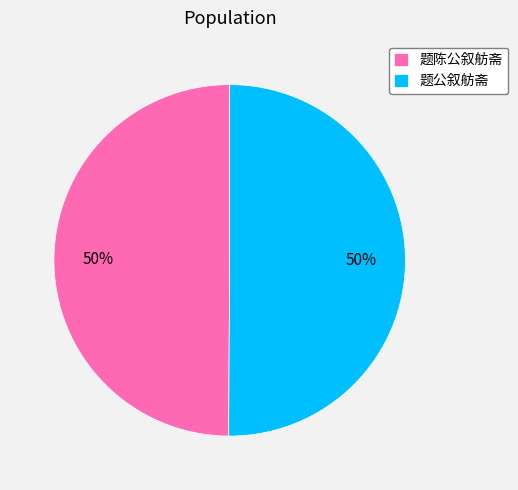

To the nearest percent, what is the combined percentage of 题陈公叙舫斋 and 题公叙舫斋?

100%